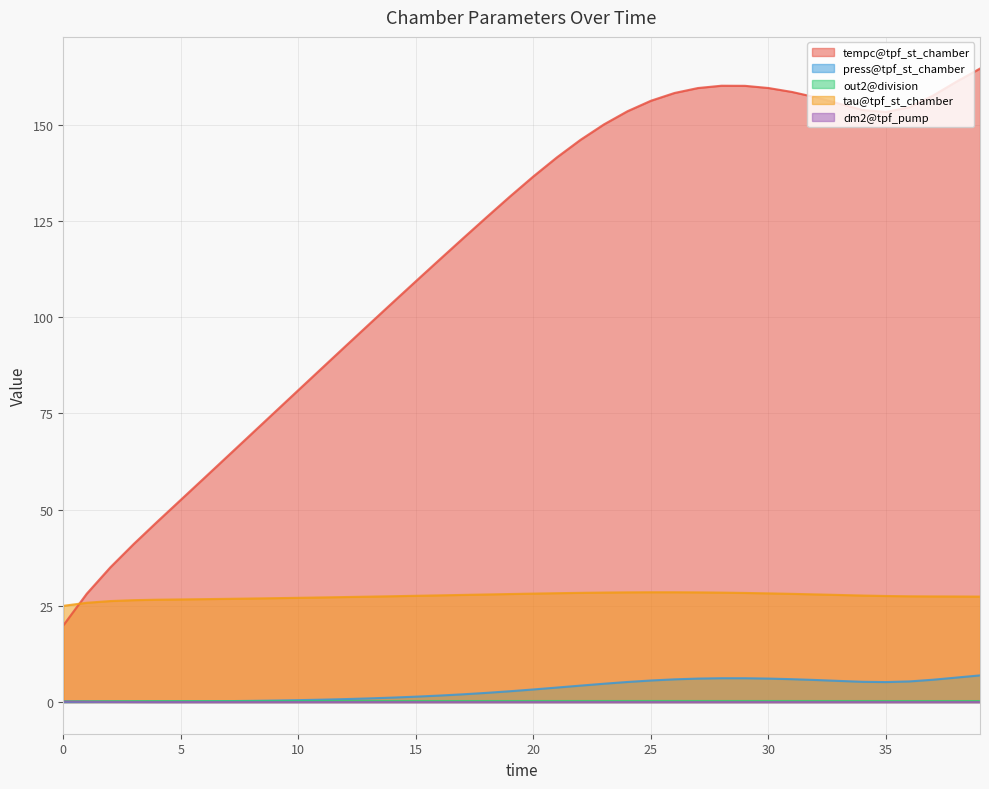

What is the spread (max minus min) of values at 18?

125.9